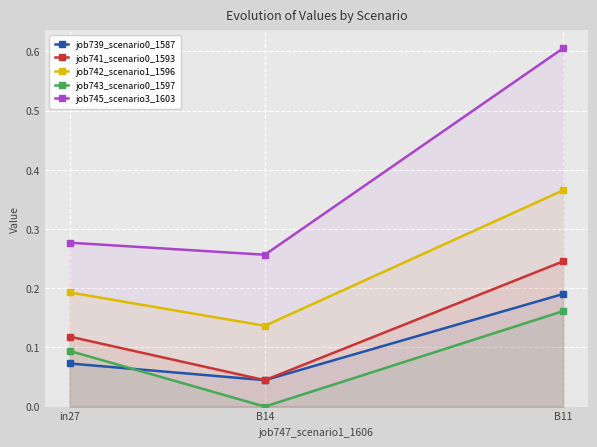

What is the total value across all series at in27?

0.8